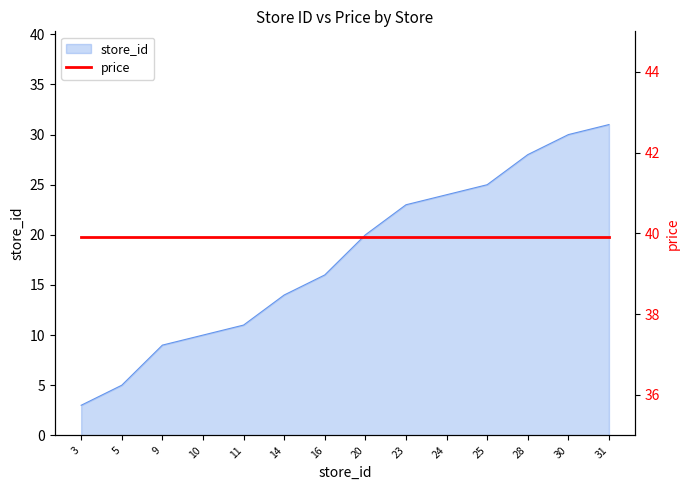

What is the change in value from 23 to 30?

+7